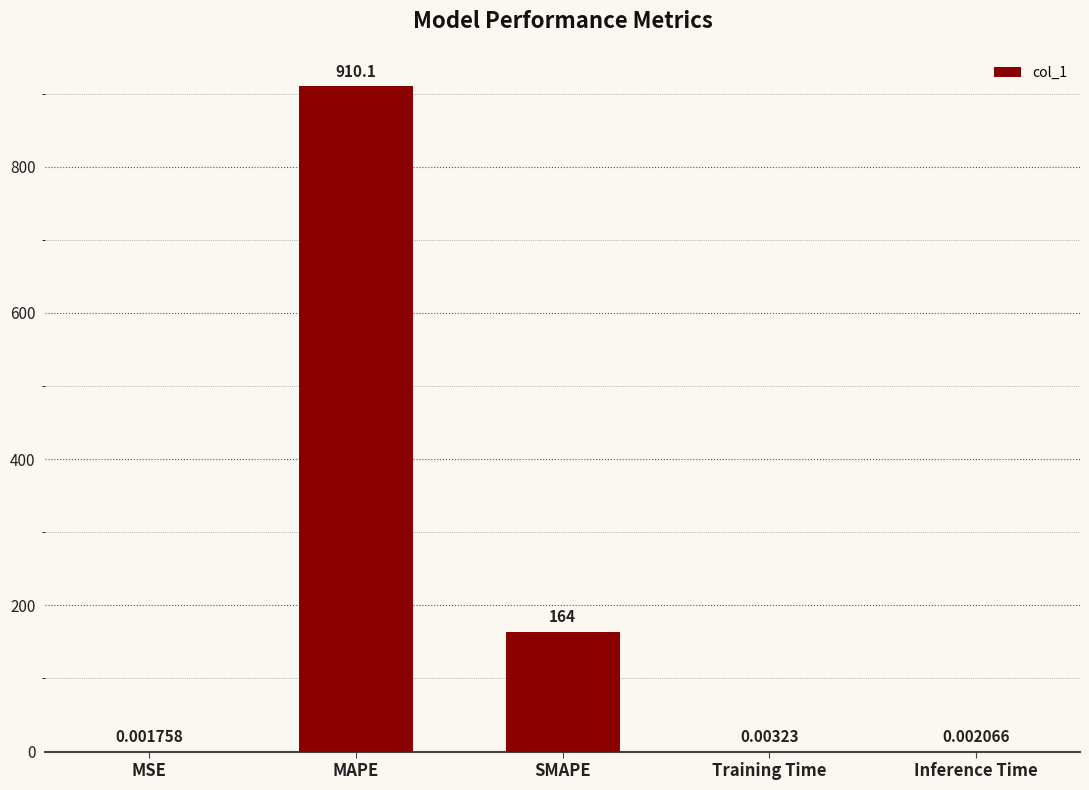

Where is the data nearest to the value 455?

SMAPE